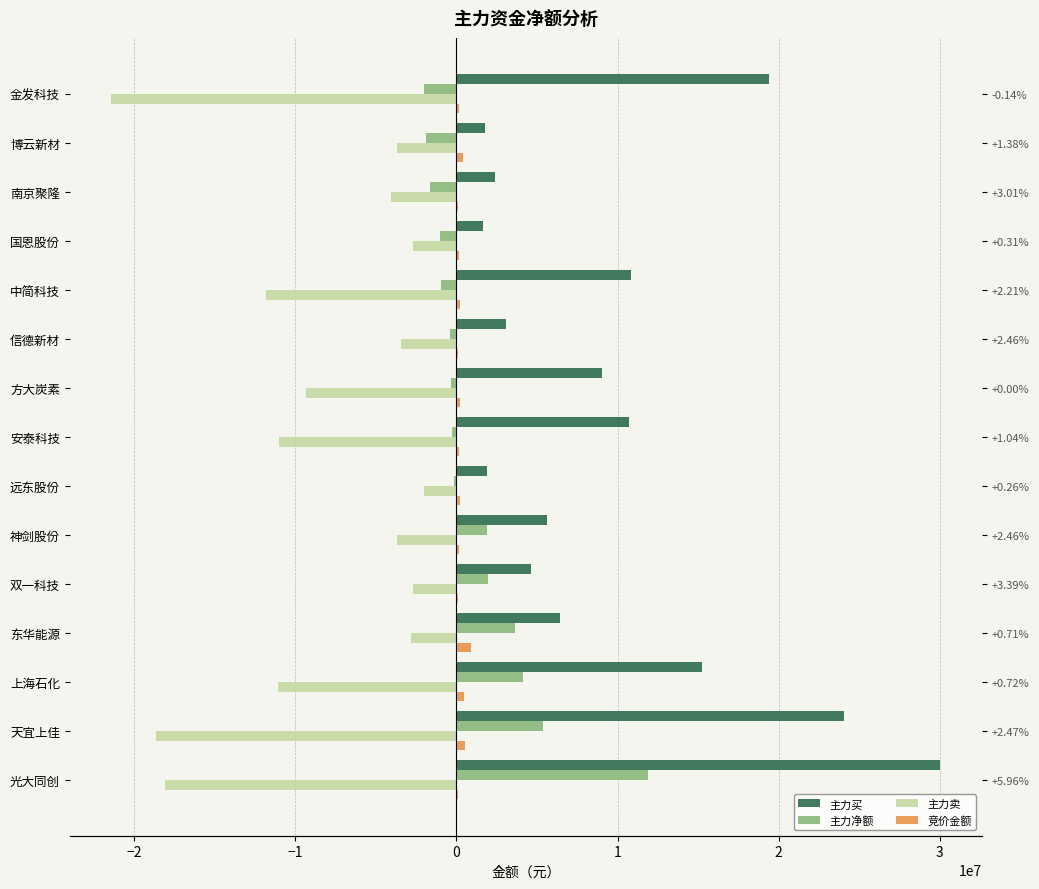

What is the lowest value of the 主力净额 series?

-2004203